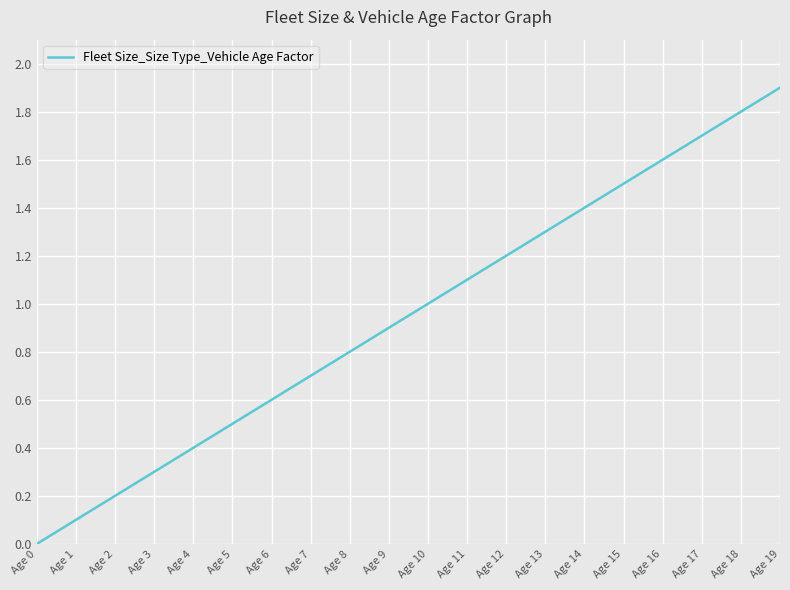

What is the change in value from Age 10 to Age 13?

+0.3